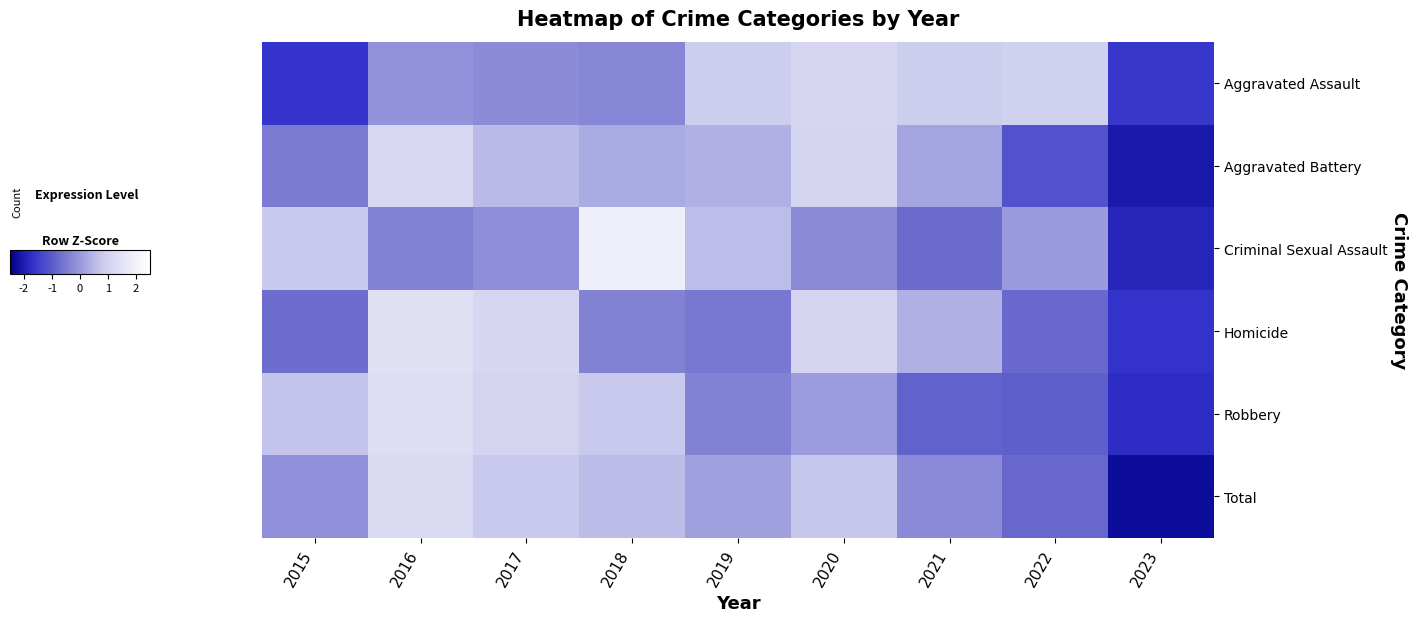

Reading right to left, what are all the values shown in this chart?

Aggravated Assault: 2023=-1.6	2022=1.0	2021=0.9	2020=1.1	2019=0.9	2018=-0.3	2017=-0.2	2016=-0.1	2015=-1.6
Aggravated Battery: 2023=-2.1	2022=-1.1	2021=0.2	2020=1.1	2019=0.4	2018=0.3	2017=0.5	2016=1.2	2015=-0.5
Criminal Sexual Assault: 2023=-1.9	2022=0.0	2021=-0.7	2020=-0.2	2019=0.6	2018=1.9	2017=-0.2	2016=-0.4	2015=0.8
Homicide: 2023=-1.7	2022=-0.8	2021=0.4	2020=1.1	2019=-0.5	2018=-0.4	2017=1.1	2016=1.4	2015=-0.7
Robbery: 2023=-1.8	2022=-0.9	2021=-0.9	2020=0.1	2019=-0.4	2018=0.8	2017=1.1	2016=1.4	2015=0.7
Total: 2023=-2.3	2022=-0.8	2021=-0.2	2020=0.8	2019=0.1	2018=0.6	2017=0.8	2016=1.2	2015=-0.1